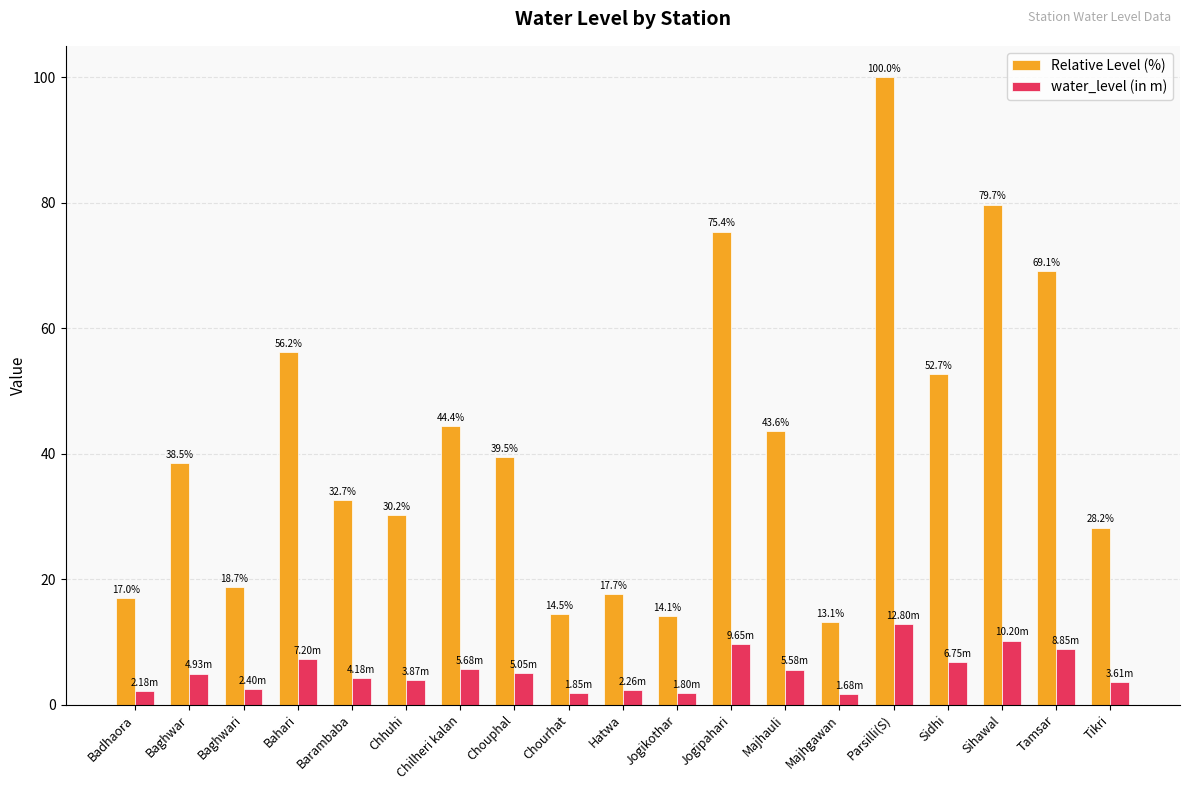

How many distinct data groups are displayed?

2